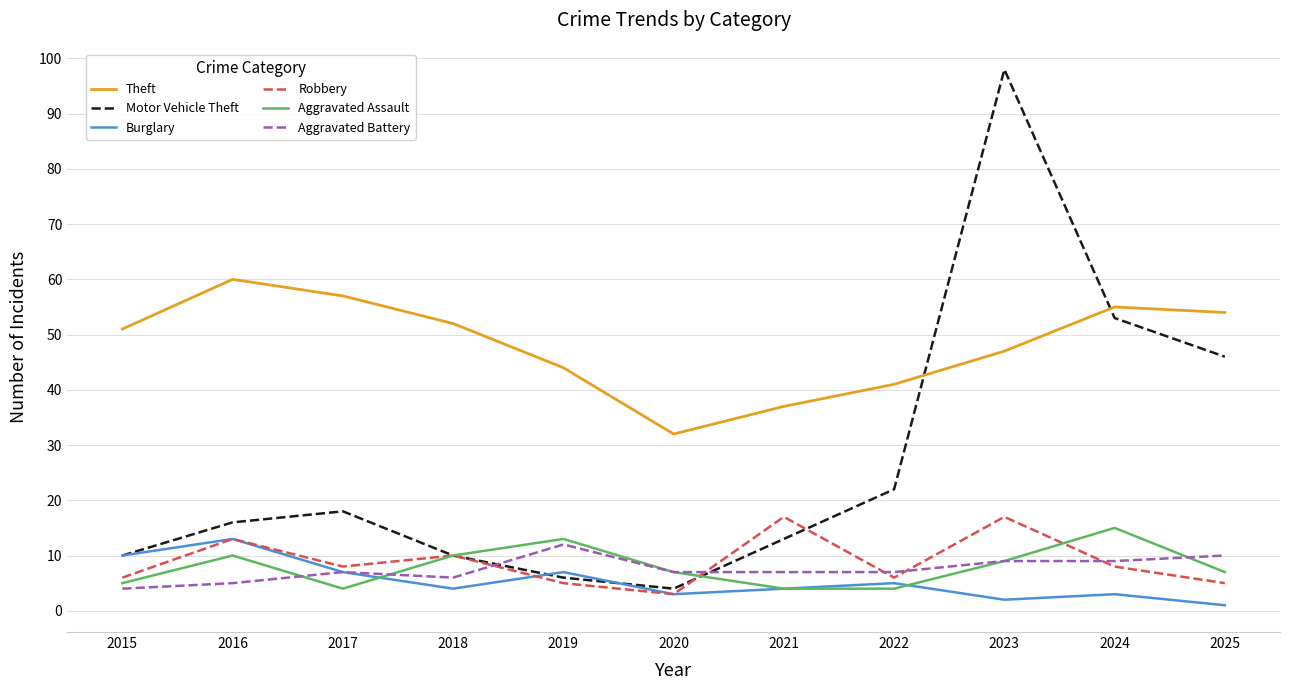

Reading left to right, list all the values displayed in this chart.

Theft: 2015=51	2016=60	2017=57	2018=52	2019=44	2020=32	2021=37	2022=41	2023=47	2024=55	2025=54
Motor Vehicle Theft: 2015=10	2016=16	2017=18	2018=10	2019=6	2020=4	2021=13	2022=22	2023=98	2024=53	2025=46
Burglary: 2015=10	2016=13	2017=7	2018=4	2019=7	2020=3	2021=4	2022=5	2023=2	2024=3	2025=1
Robbery: 2015=6	2016=13	2017=8	2018=10	2019=5	2020=3	2021=17	2022=6	2023=17	2024=8	2025=5
Aggravated Assault: 2015=5	2016=10	2017=4	2018=10	2019=13	2020=7	2021=4	2022=4	2023=9	2024=15	2025=7
Aggravated Battery: 2015=4	2016=5	2017=7	2018=6	2019=12	2020=7	2021=7	2022=7	2023=9	2024=9	2025=10